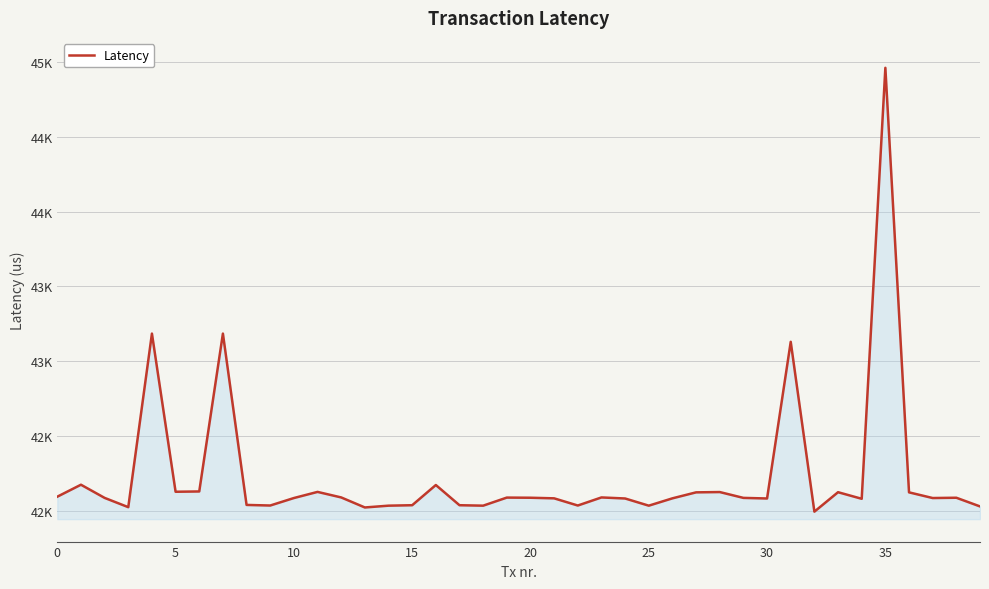

Does the chart have visible grid lines?

Yes